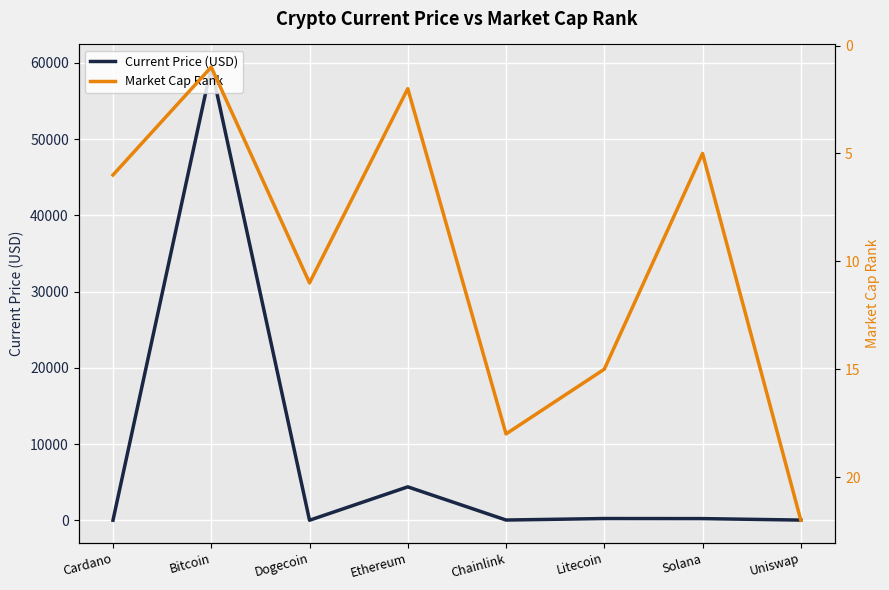

Which series ends up on top after the final intersection of Market Cap Rank and Current Price (USD)?

Market Cap Rank